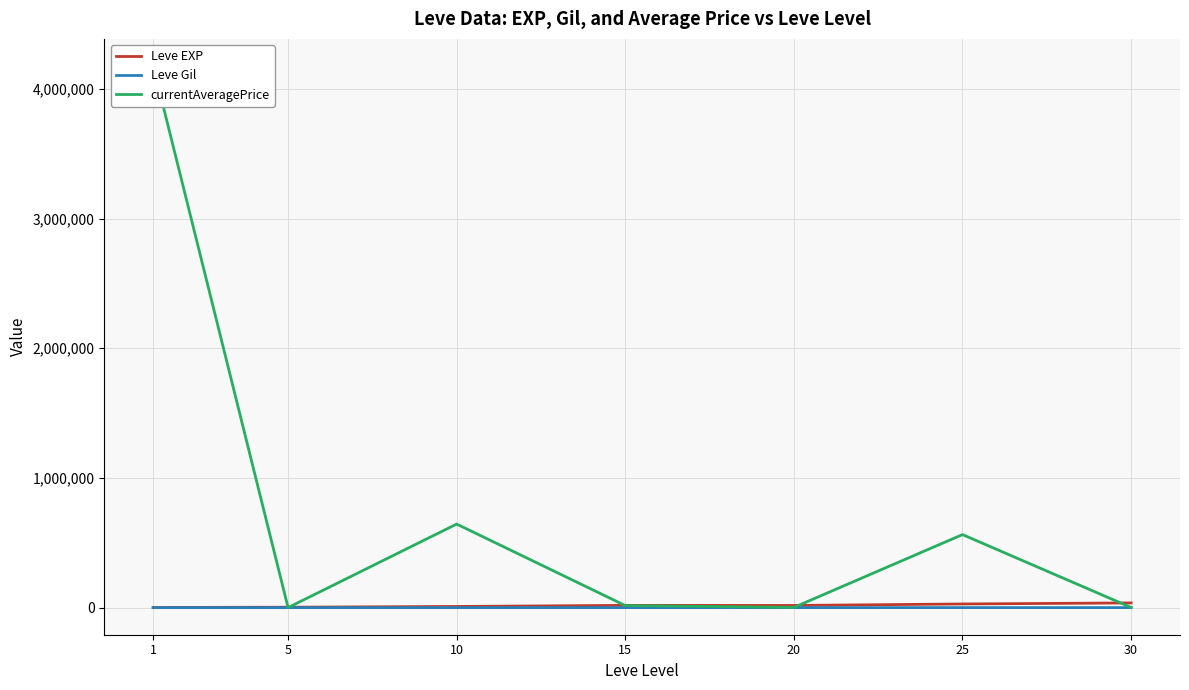

True or false: Leve EXP and currentAveragePrice intersect in this chart.

True